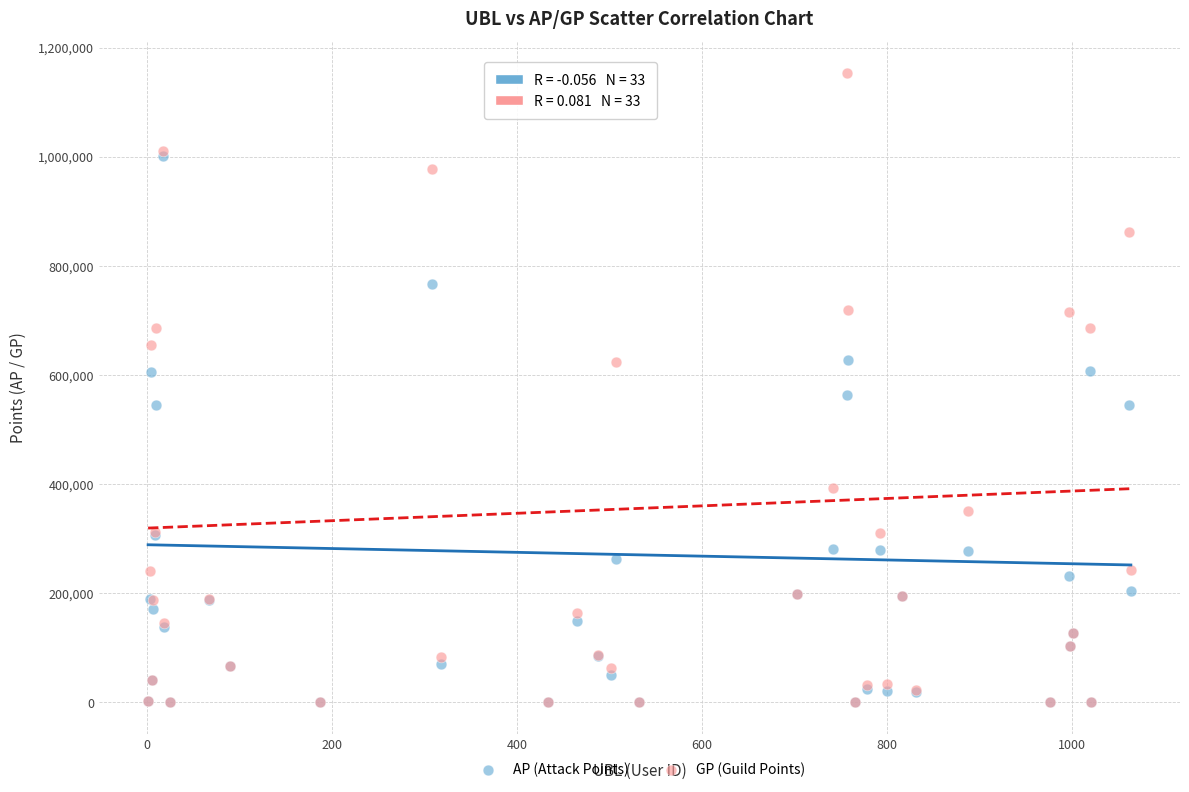

Across all series, what Y value is closest to 576974?

562409